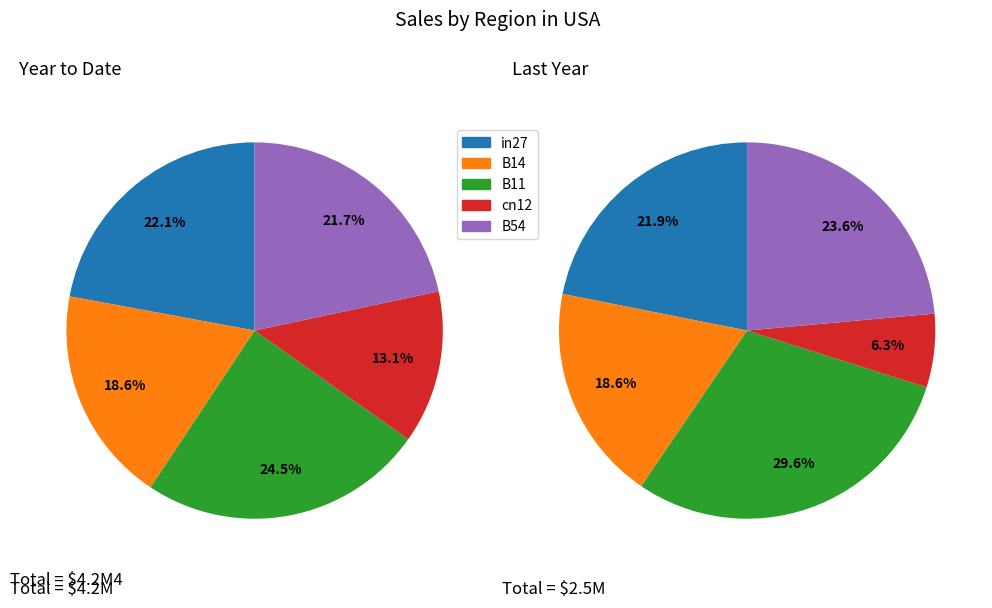

What is the smallest slice in the pie chart?

cn12